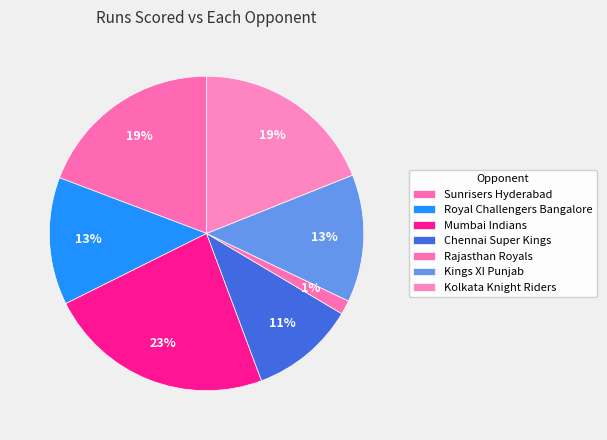

What portion of the pie excludes Rajasthan Royals?

98.5%